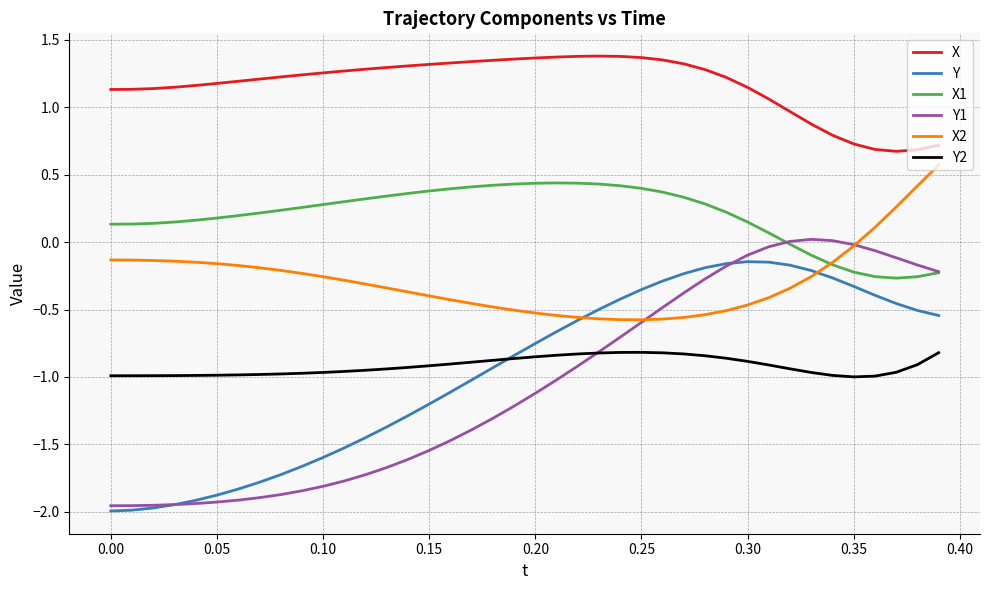

Which series has the widest spread of values?

Y1